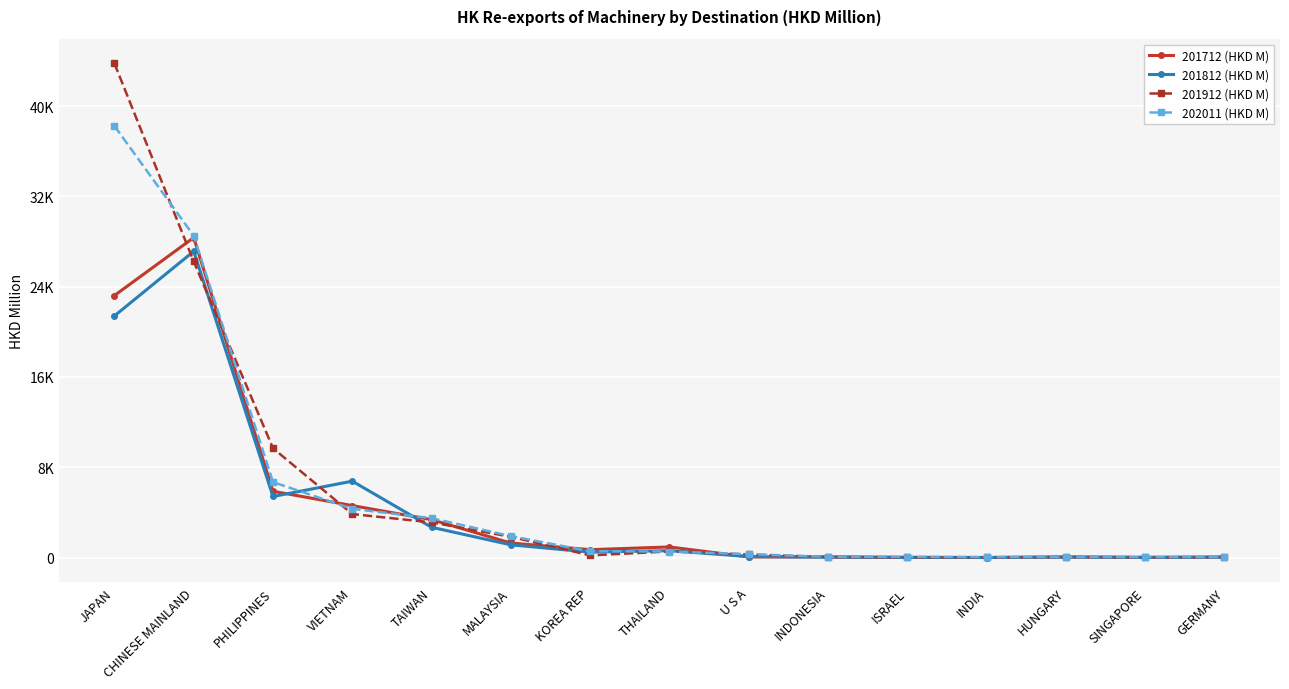

What is the label of the 2nd point from the left?

CHINESE MAINLAND